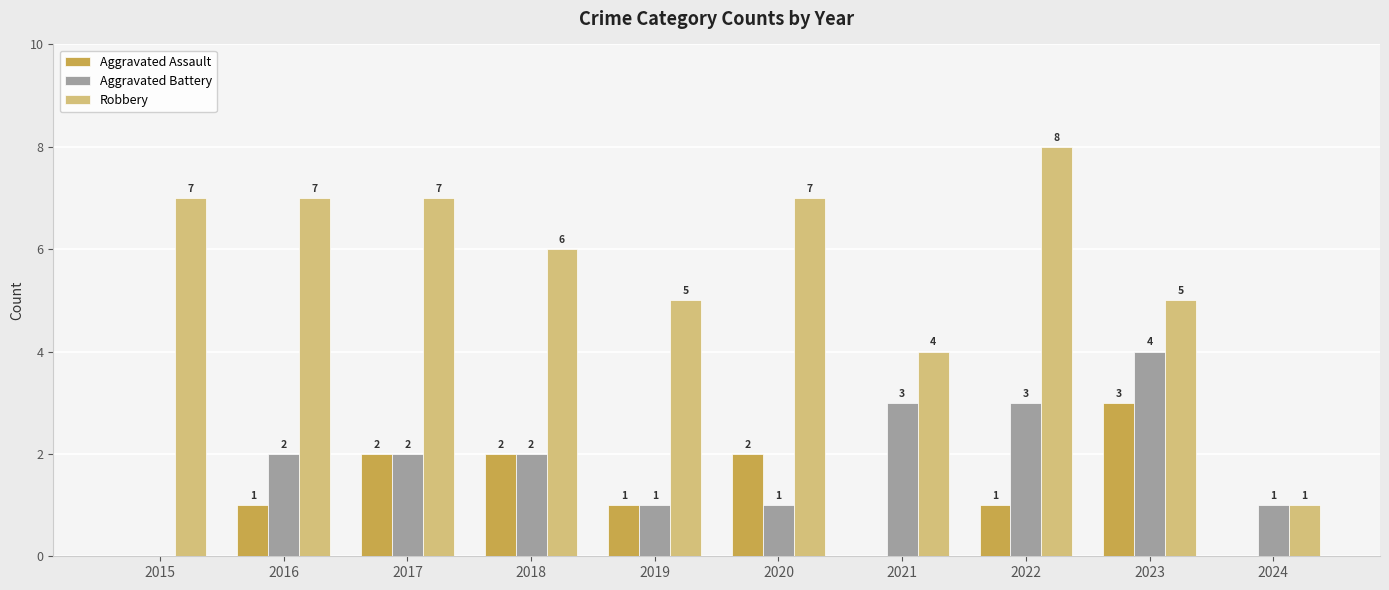

What is the sum of the Aggravated Battery values at 2023 and 2017?

6